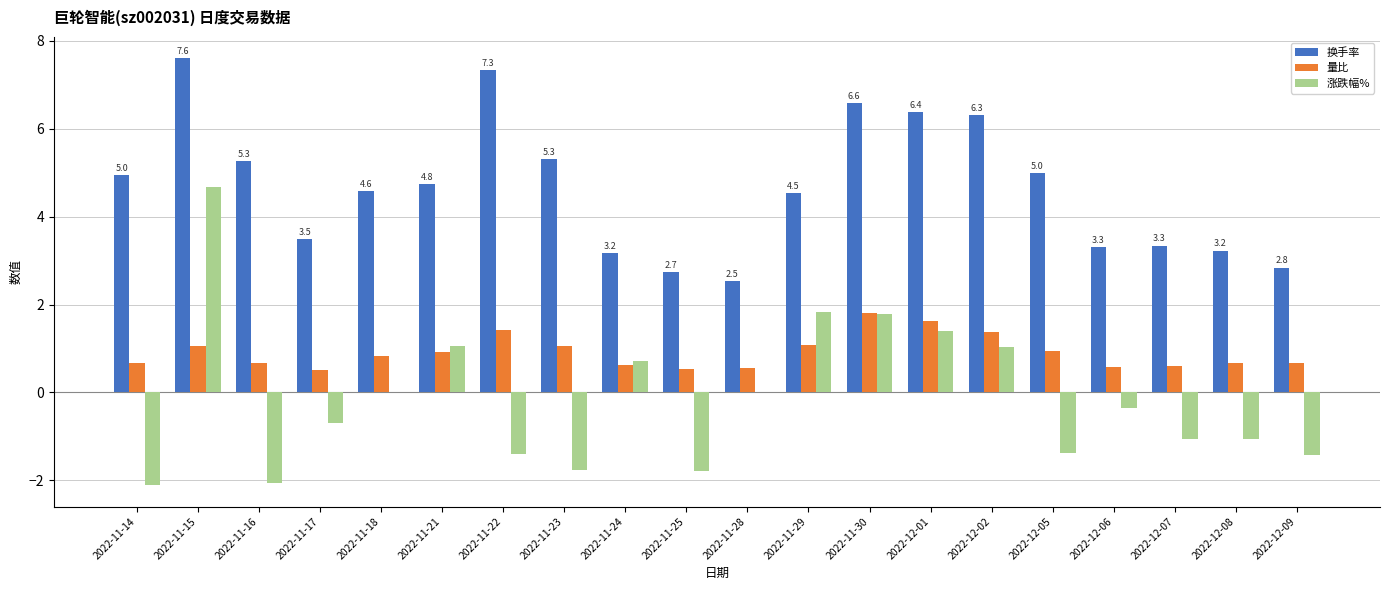

At which category is the sum across all series the highest?

2022-11-15